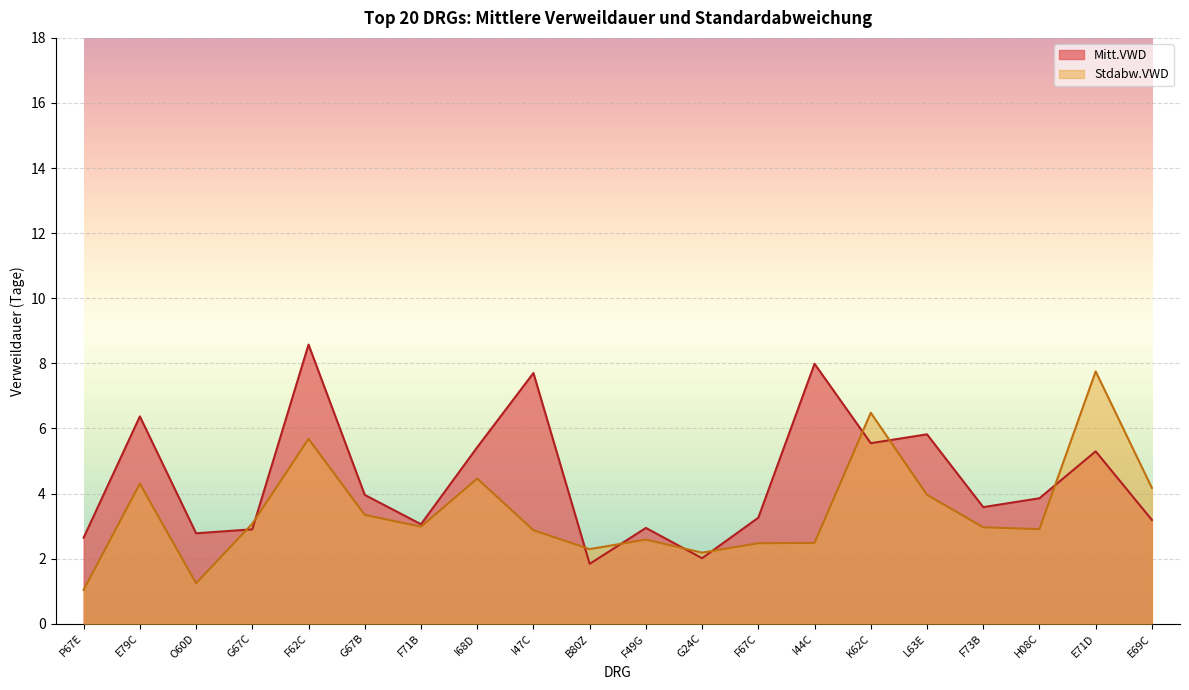

Is the value of Mitt.VWD at B80Z greater than the value of Stdabw.VWD at P67E?

Yes